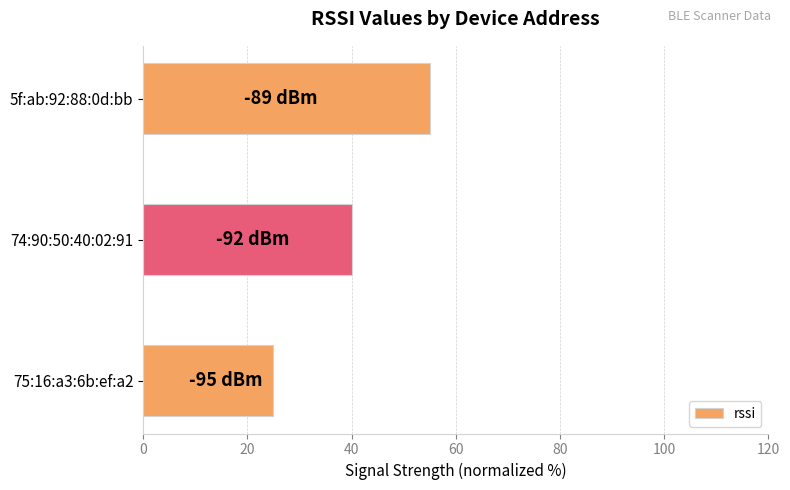

Where is the data nearest to the value 40?

74:90:50:40:02:91